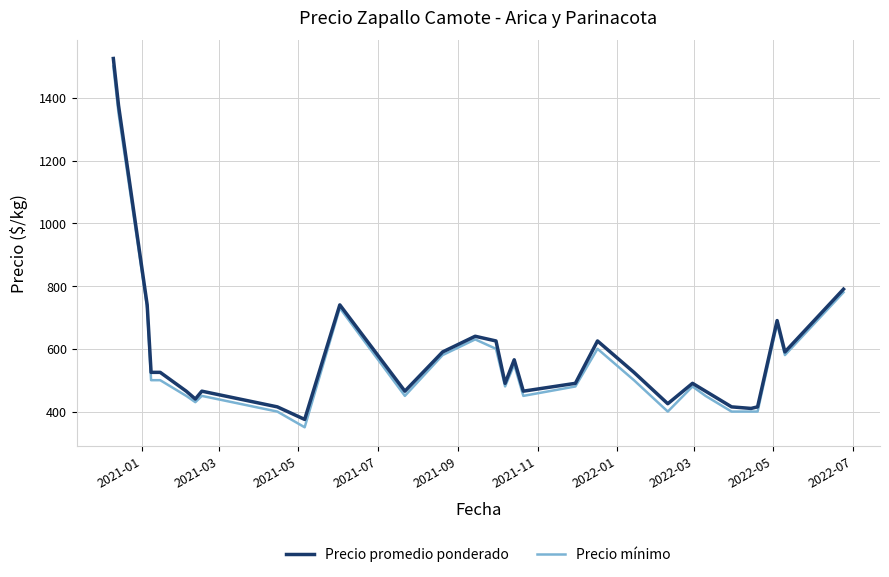

At how many categories does at least one series exceed 1097?

2